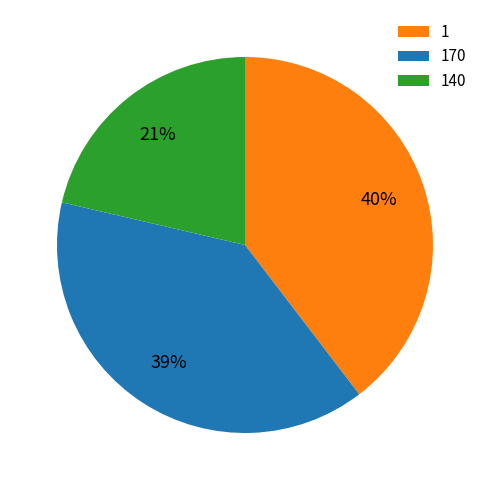

To the nearest percent, what is the average slice percentage?

33%